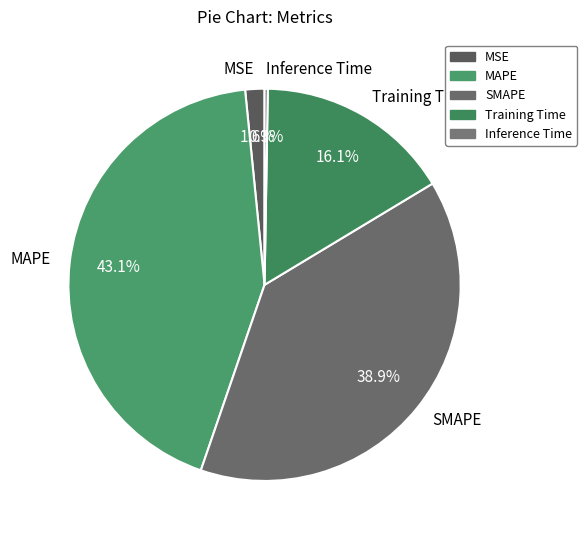

To the nearest percent, what is the difference between the largest and smallest slice percentages?

43%